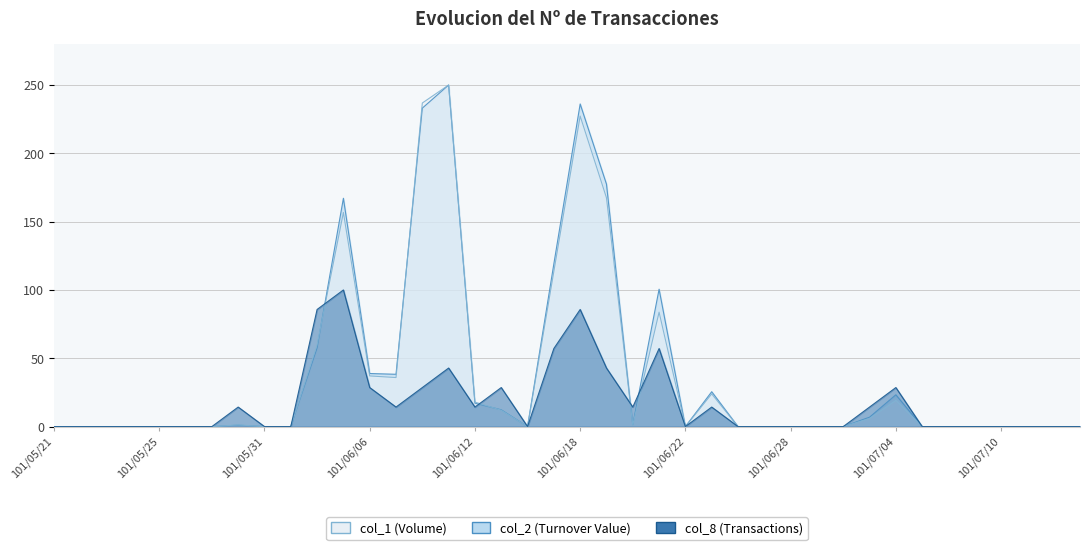

At which category is the sum across all series the highest?

101/06/18